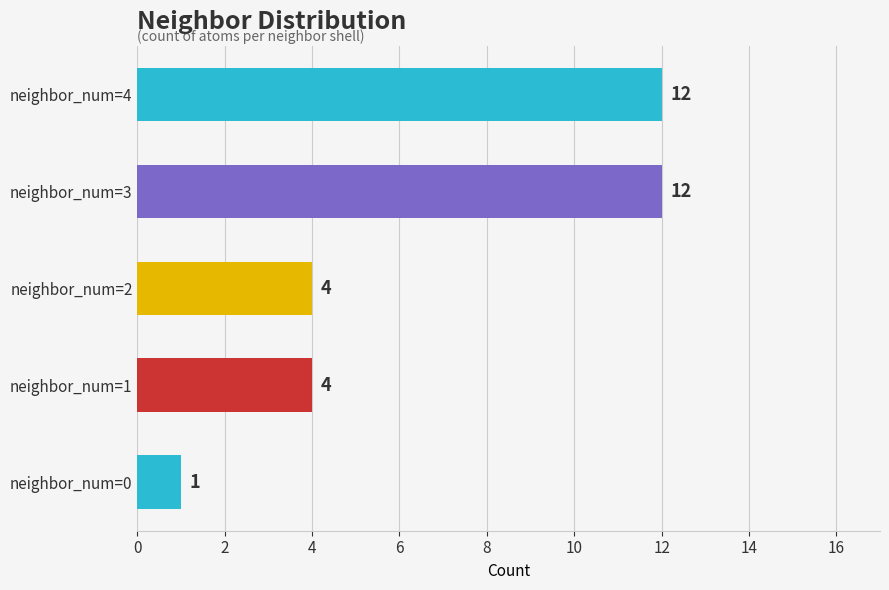

What is the approximate value at neighbor_num=3, to the nearest 5?

10